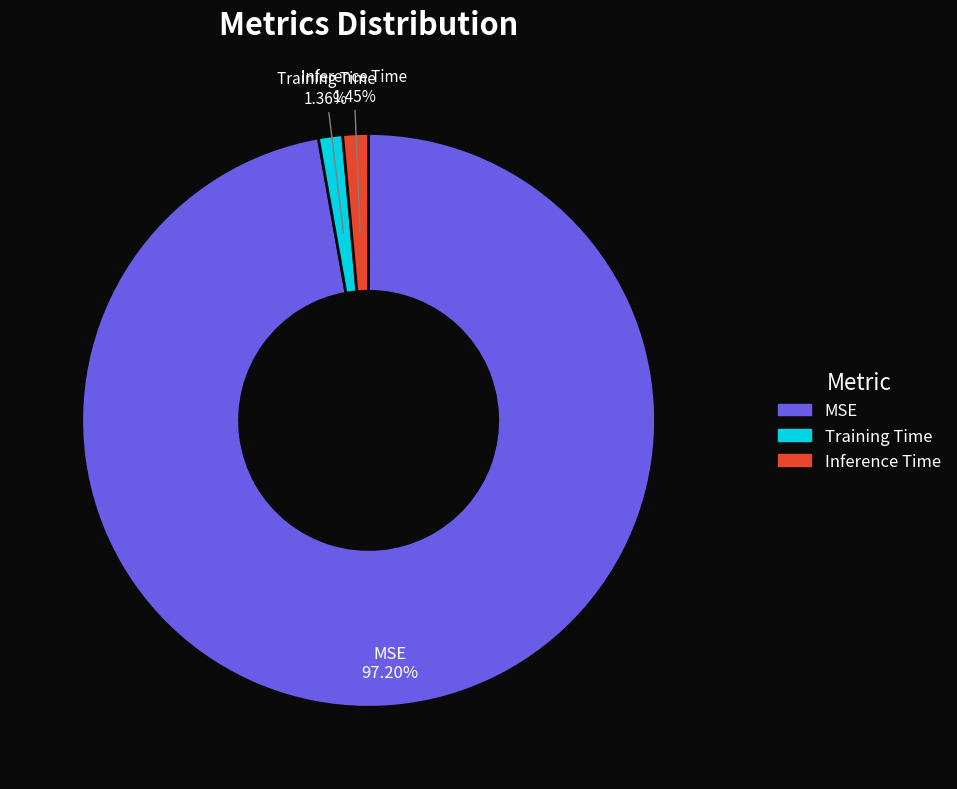

What is the largest slice in the pie chart?

MSE